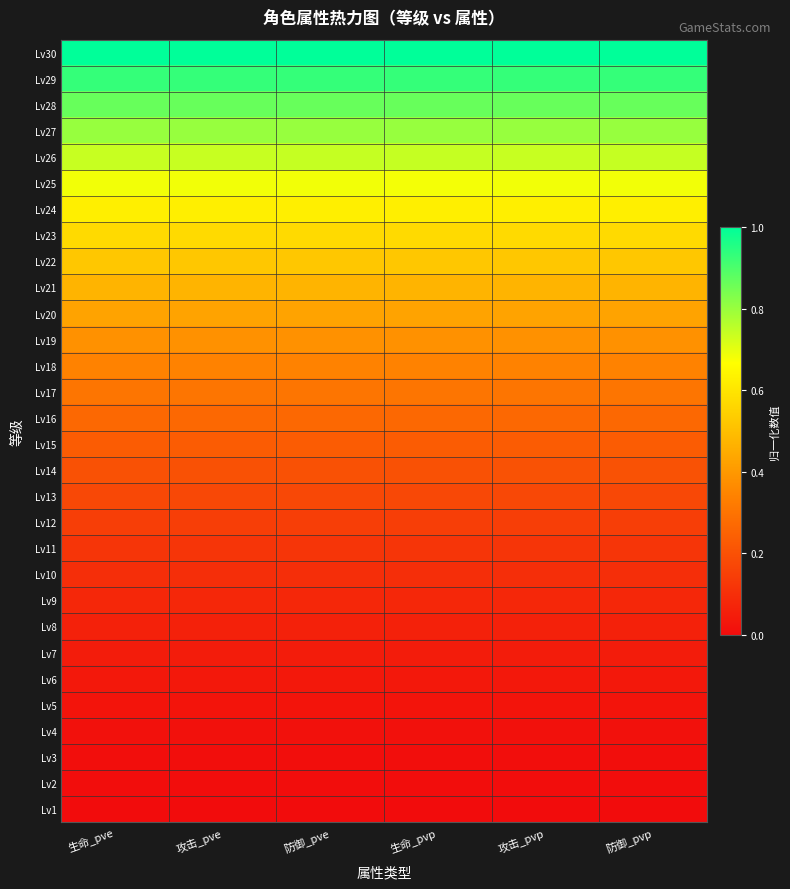

Reading left to right, what are all the values shown in this chart?

Lv1: 生命_pve=0.0	攻击_pve=0.0	防御_pve=0.0	生命_pvp=0.0	攻击_pvp=0.0	防御_pvp=0.0
Lv2: 生命_pve=0.0	攻击_pve=0.0	防御_pve=0.0	生命_pvp=0.0	攻击_pvp=0.0	防御_pvp=0.0
Lv3: 生命_pve=0.0	攻击_pve=0.0	防御_pve=0.0	生命_pvp=0.0	攻击_pvp=0.0	防御_pvp=0.0
Lv4: 生命_pve=0.0	攻击_pve=0.0	防御_pve=0.0	生命_pvp=0.0	攻击_pvp=0.0	防御_pvp=0.0
Lv5: 生命_pve=0.0	攻击_pve=0.0	防御_pve=0.0	生命_pvp=0.0	攻击_pvp=0.0	防御_pvp=0.0
Lv6: 生命_pve=0.0	攻击_pve=0.0	防御_pve=0.0	生命_pvp=0.0	攻击_pvp=0.0	防御_pvp=0.0
Lv7: 生命_pve=0.0	攻击_pve=0.0	防御_pve=0.0	生命_pvp=0.0	攻击_pvp=0.0	防御_pvp=0.0
Lv8: 生命_pve=0.1	攻击_pve=0.1	防御_pve=0.1	生命_pvp=0.1	攻击_pvp=0.1	防御_pvp=0.1
Lv9: 生命_pve=0.1	攻击_pve=0.1	防御_pve=0.1	生命_pvp=0.1	攻击_pvp=0.1	防御_pvp=0.1
Lv10: 生命_pve=0.1	攻击_pve=0.1	防御_pve=0.1	生命_pvp=0.1	攻击_pvp=0.1	防御_pvp=0.1
Lv11: 生命_pve=0.1	攻击_pve=0.1	防御_pve=0.1	生命_pvp=0.1	攻击_pvp=0.1	防御_pvp=0.1
Lv12: 生命_pve=0.1	攻击_pve=0.1	防御_pve=0.1	生命_pvp=0.1	攻击_pvp=0.1	防御_pvp=0.1
Lv13: 生命_pve=0.2	攻击_pve=0.2	防御_pve=0.2	生命_pvp=0.2	攻击_pvp=0.2	防御_pvp=0.2
Lv14: 生命_pve=0.2	攻击_pve=0.2	防御_pve=0.2	生命_pvp=0.2	攻击_pvp=0.2	防御_pvp=0.2
Lv15: 生命_pve=0.2	攻击_pve=0.2	防御_pve=0.2	生命_pvp=0.2	攻击_pvp=0.2	防御_pvp=0.2
Lv16: 生命_pve=0.3	攻击_pve=0.3	防御_pve=0.3	生命_pvp=0.3	攻击_pvp=0.3	防御_pvp=0.3
Lv17: 生命_pve=0.3	攻击_pve=0.3	防御_pve=0.3	生命_pvp=0.3	攻击_pvp=0.3	防御_pvp=0.3
Lv18: 生命_pve=0.3	攻击_pve=0.3	防御_pve=0.3	生命_pvp=0.3	攻击_pvp=0.3	防御_pvp=0.3
Lv19: 生命_pve=0.4	攻击_pve=0.4	防御_pve=0.4	生命_pvp=0.4	攻击_pvp=0.4	防御_pvp=0.4
Lv20: 生命_pve=0.4	攻击_pve=0.4	防御_pve=0.4	生命_pvp=0.4	攻击_pvp=0.4	防御_pvp=0.4
Lv21: 生命_pve=0.5	攻击_pve=0.5	防御_pve=0.5	生命_pvp=0.5	攻击_pvp=0.5	防御_pvp=0.5
Lv22: 生命_pve=0.5	攻击_pve=0.5	防御_pve=0.5	生命_pvp=0.5	攻击_pvp=0.5	防御_pvp=0.5
Lv23: 生命_pve=0.6	攻击_pve=0.6	防御_pve=0.6	生命_pvp=0.6	攻击_pvp=0.6	防御_pvp=0.6
Lv24: 生命_pve=0.6	攻击_pve=0.6	防御_pve=0.6	生命_pvp=0.6	攻击_pvp=0.6	防御_pvp=0.6
Lv25: 生命_pve=0.7	攻击_pve=0.7	防御_pve=0.7	生命_pvp=0.7	攻击_pvp=0.7	防御_pvp=0.7
Lv26: 生命_pve=0.7	攻击_pve=0.7	防御_pve=0.7	生命_pvp=0.7	攻击_pvp=0.7	防御_pvp=0.7
Lv27: 生命_pve=0.8	攻击_pve=0.8	防御_pve=0.8	生命_pvp=0.8	攻击_pvp=0.8	防御_pvp=0.8
Lv28: 生命_pve=0.9	攻击_pve=0.9	防御_pve=0.9	生命_pvp=0.9	攻击_pvp=0.9	防御_pvp=0.9
Lv29: 生命_pve=0.9	攻击_pve=0.9	防御_pve=0.9	生命_pvp=0.9	攻击_pvp=0.9	防御_pvp=0.9
Lv30: 生命_pve=1.0	攻击_pve=1.0	防御_pve=1.0	生命_pvp=1.0	攻击_pvp=1.0	防御_pvp=1.0